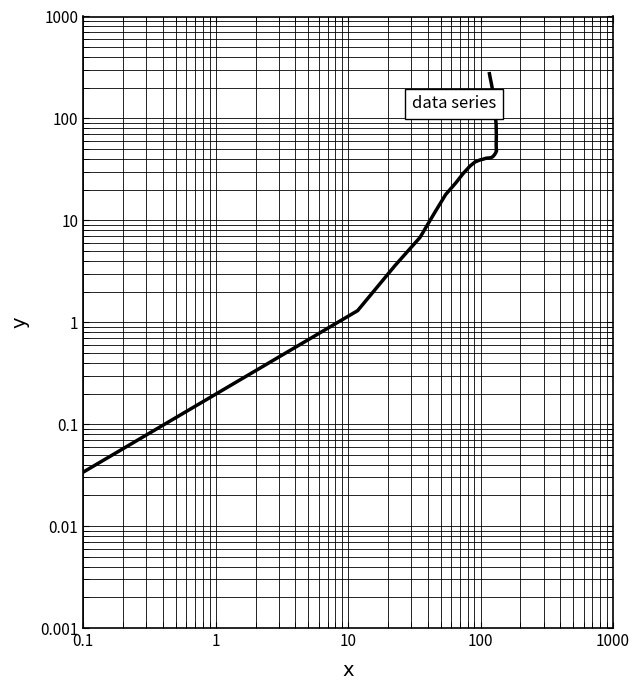

True or false: the data shows 40.9 at 24.

False